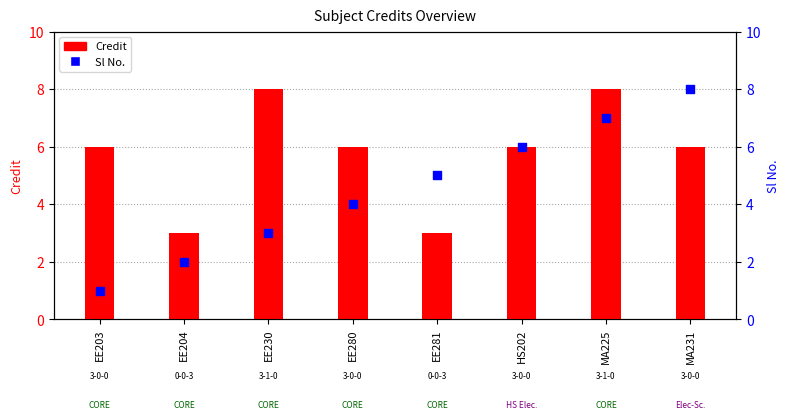

Which series reaches the maximum Y coordinate?

Credit